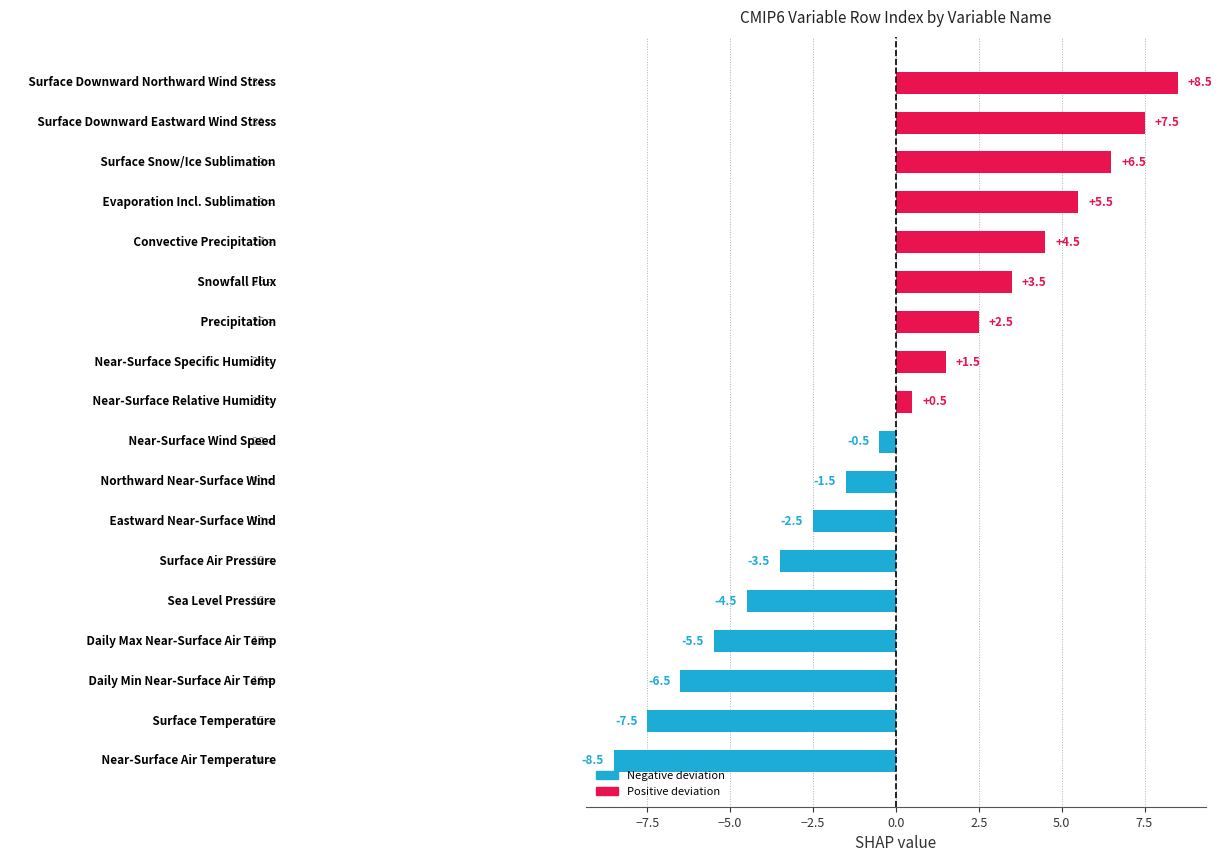

What is the value of the 9th bar from the left?

0.5